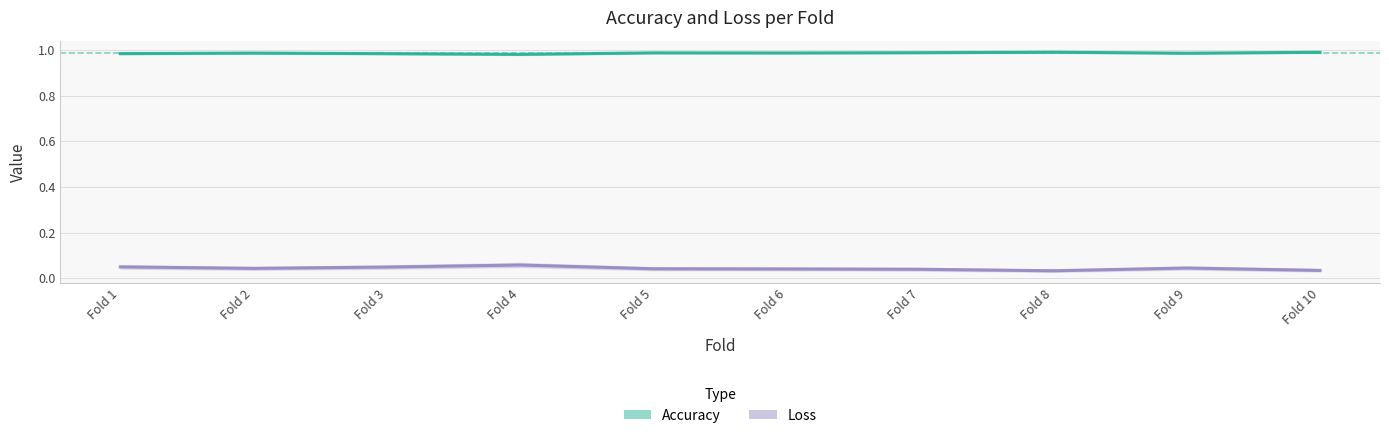

In Loss, how many points are higher than both neighbors (excluding endpoints)?

2